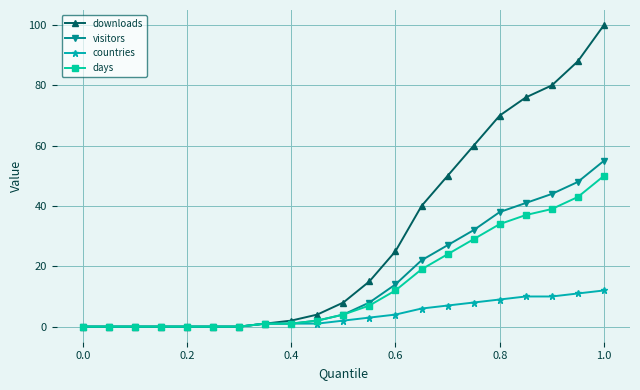

What is the greatest value displayed?

100